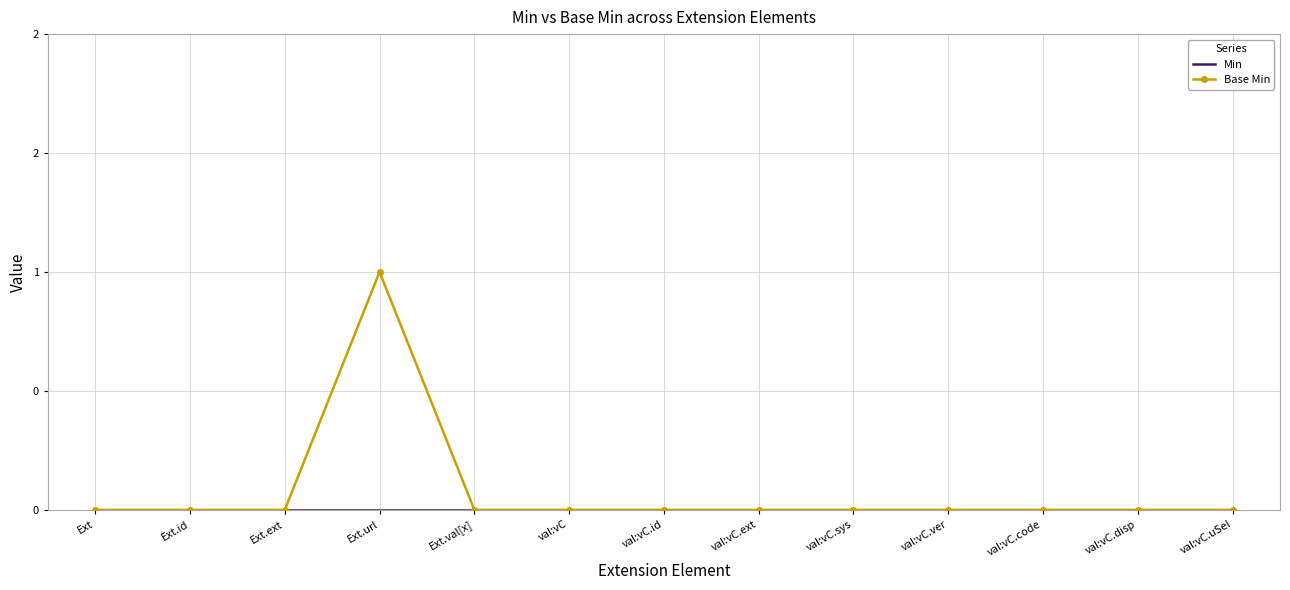

List the series in order of their peak value, highest first.

Base Min, Min